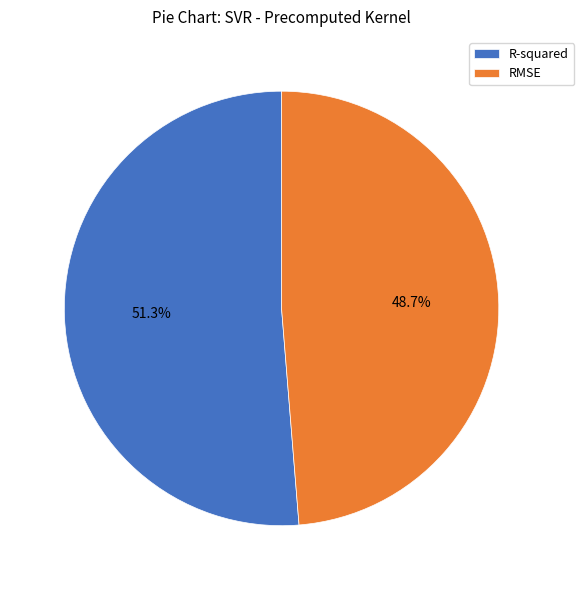

Does R-squared represent more than half of the total?

Yes